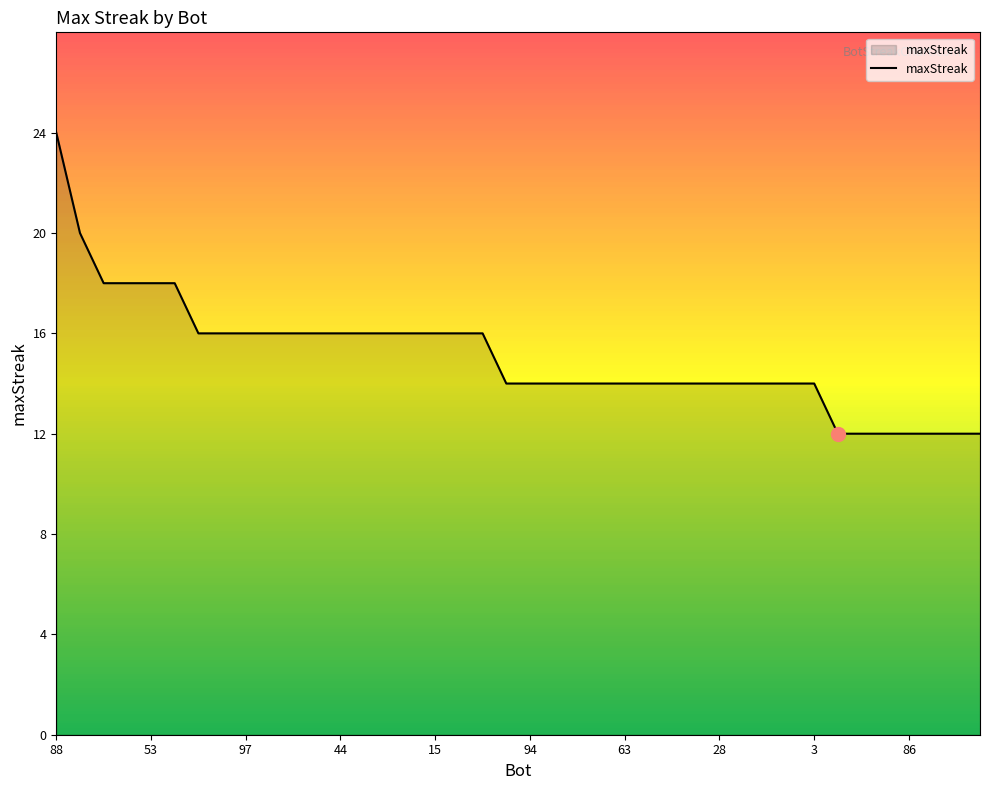

Count the values in the range 14 to 16.

27